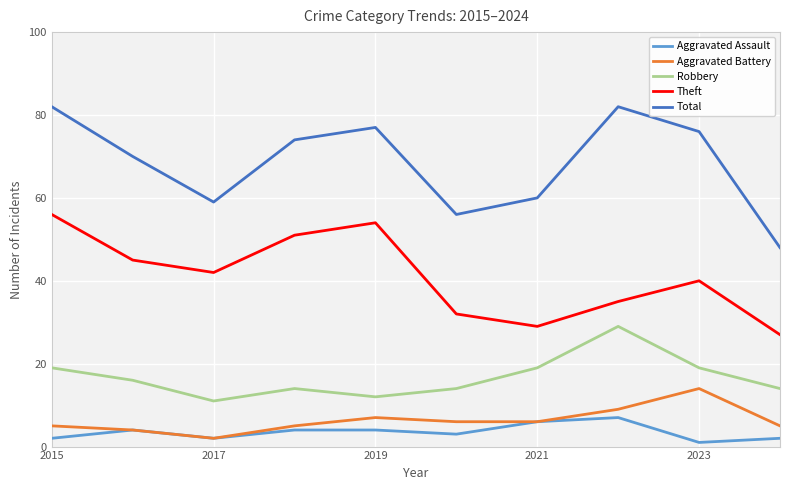

Which series has the largest range (max minus min)?

Total